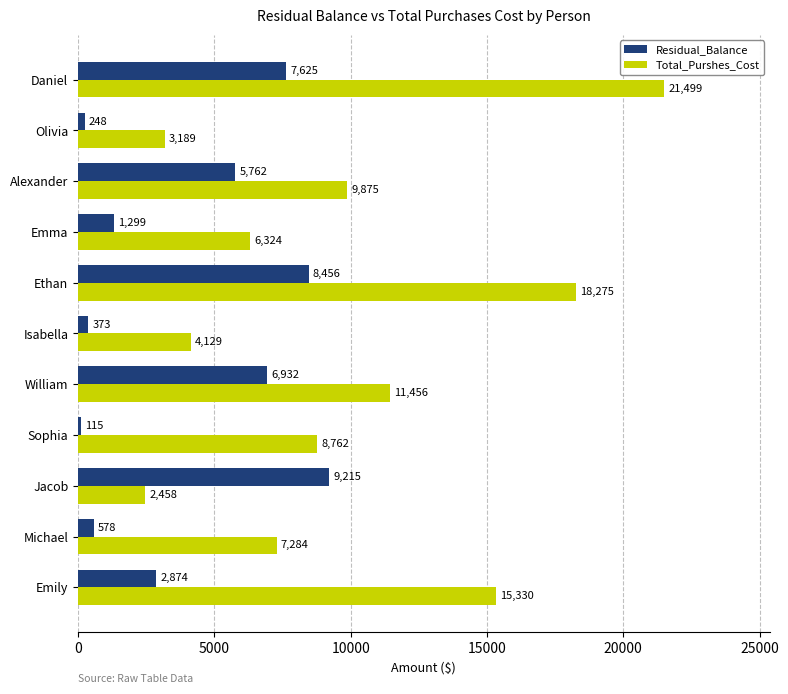

How many data points in Residual_Balance are less than 2874?

5